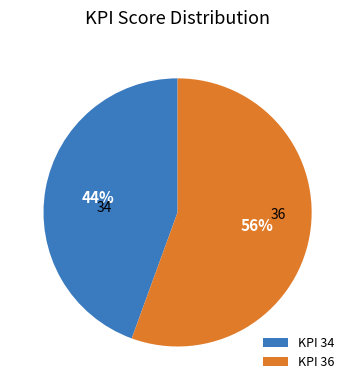

Does any single category account for the majority?

Yes